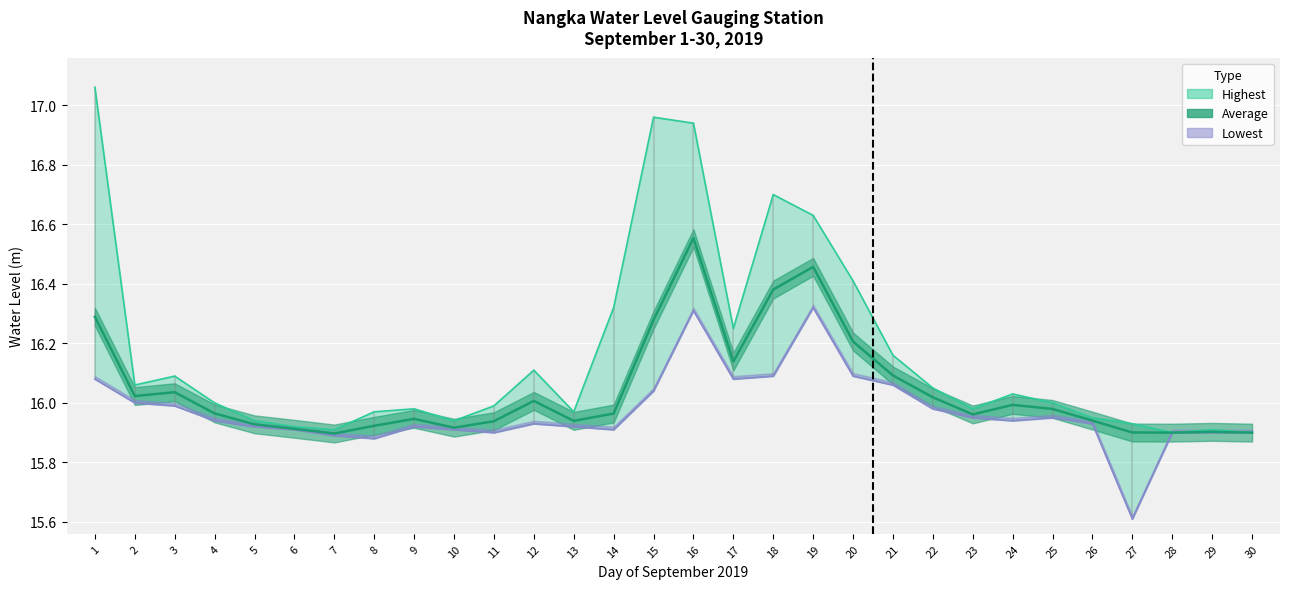

Reading right to left, extract all data points from this chart.

HIGHEST: 30=15.9	29=15.9	28=15.9	27=15.9	26=15.9	25=16.0	24=16.0	23=16.0	22=16.1	21=16.2	20=16.4	19=16.6	18=16.7	17=16.2	16=16.9	15=17.0	14=16.3	13=16.0	12=16.1	11=16.0	10=15.9	9=16.0	8=16.0	7=15.9	6=15.9	5=15.9	4=16.0	3=16.1	2=16.1	1=17.1
AVERAGE: 30=15.9	29=15.9	28=15.9	27=15.9	26=15.9	25=16.0	24=16.0	23=16.0	22=16.0	21=16.1	20=16.2	19=16.5	18=16.4	17=16.1	16=16.6	15=16.3	14=16.0	13=15.9	12=16.0	11=15.9	10=15.9	9=15.9	8=15.9	7=15.9	6=15.9	5=15.9	4=16.0	3=16.0	2=16.0	1=16.3
LOWEST: 30=15.9	29=15.9	28=15.9	27=15.6	26=15.9	25=15.9	24=15.9	23=15.9	22=16.0	21=16.1	20=16.1	19=16.3	18=16.1	17=16.1	16=16.3	15=16.0	14=15.9	13=15.9	12=15.9	11=15.9	10=15.9	9=15.9	8=15.9	7=15.9	6=15.9	5=15.9	4=15.9	3=16.0	2=16.0	1=16.1